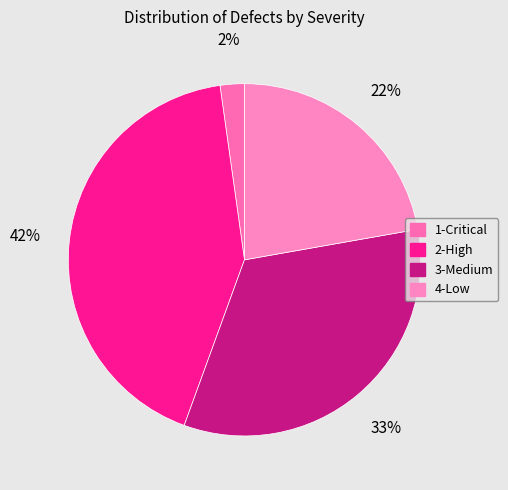

To the nearest percent, what is the difference between the largest and smallest slice percentages?

40%